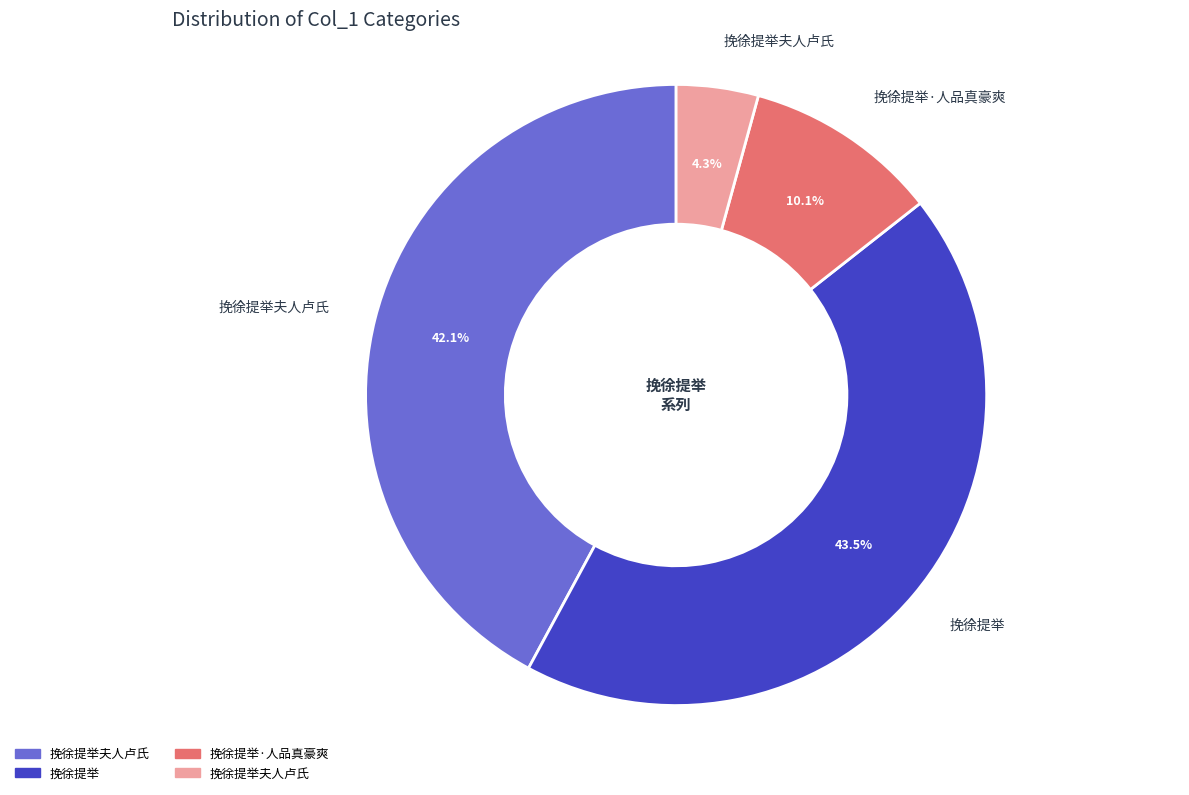

Does any single category account for the majority?

No